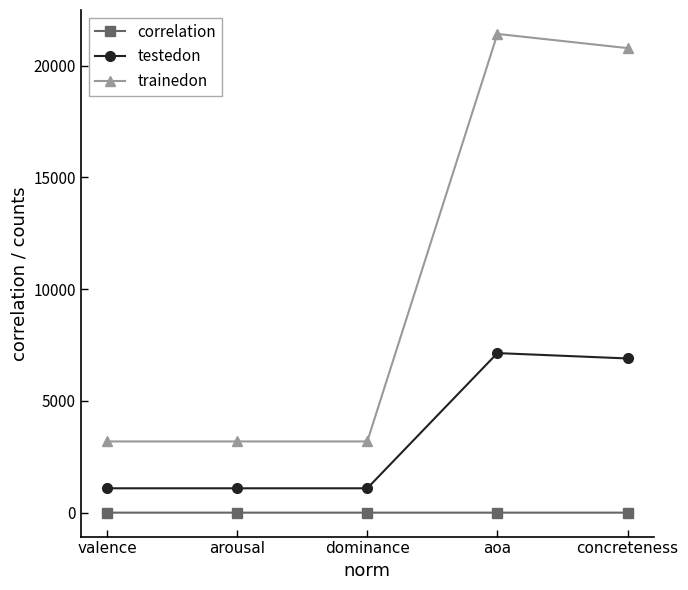

What is the difference between the trainedon values at aoa and arousal?

18229.0